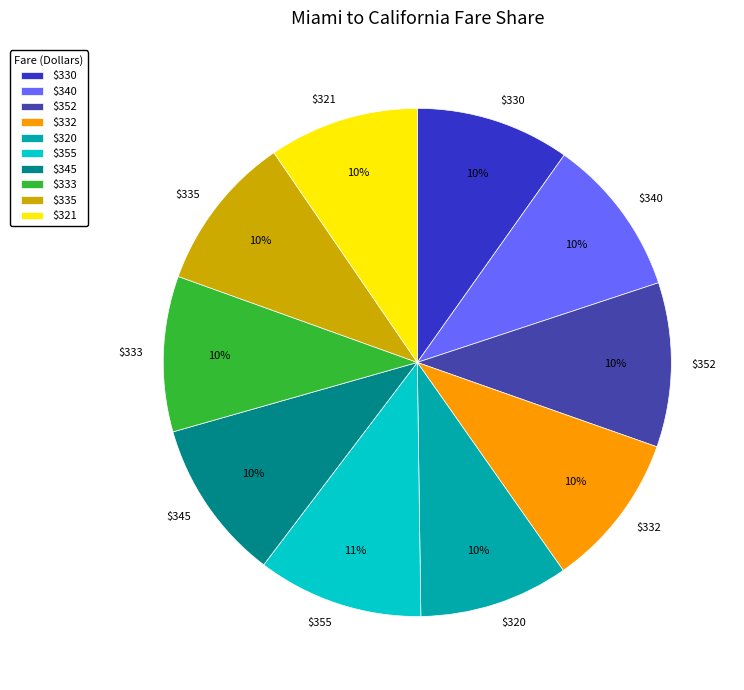

To the nearest percent, what percentage of the pie is $330?

10%